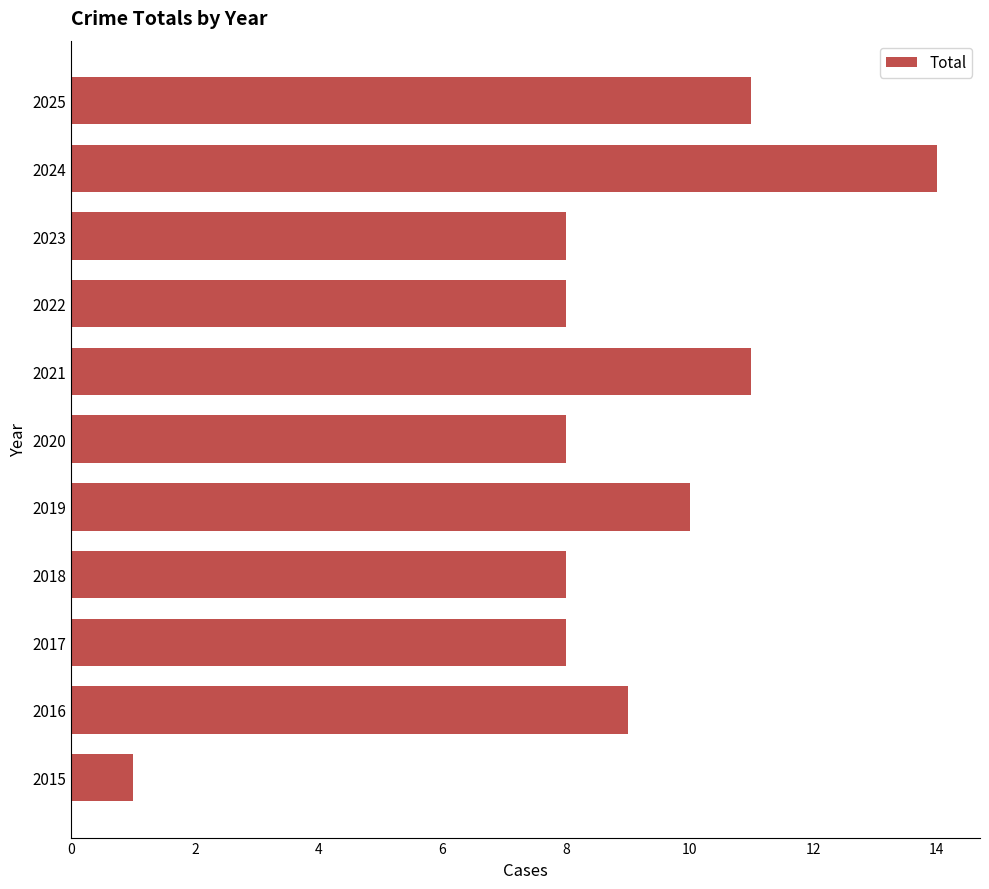

What is the difference between the values at 2024 and 2019?

4